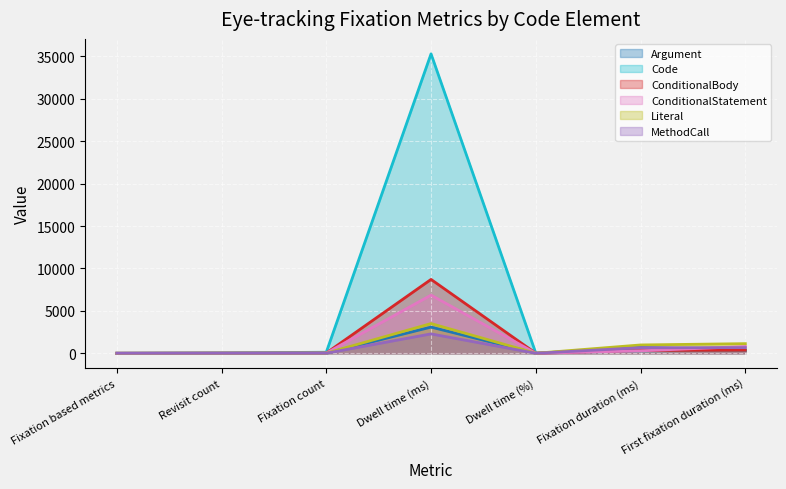

Reading left to right, transcribe all the data shown in this chart.

Argument: 0.0	7.0	9.0	3086.2	1.4	691.1	333.6
Code: 0.0	42.0	122.0	35302.3	16.4	289.4	350.3
ConditionalBody: 0.0	16.0	27.0	8708.2	4.0	322.5	350.1
ConditionalStatement: 0.0	11.0	24.0	6856.9	3.2	285.7	800.8
Literal: 0.0	7.0	11.0	3503.7	1.6	981.0	1134.5
MethodCall: 0.0	4.0	7.0	2285.4	1.1	660.3	667.1